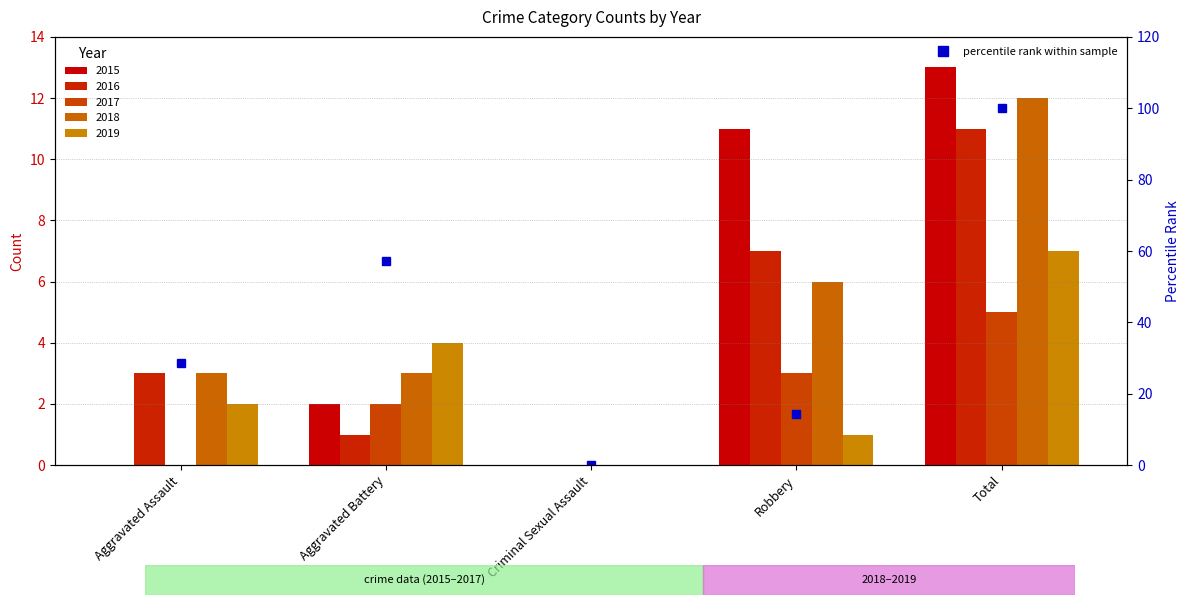

Reading right to left, extract all data points from this chart.

Total=100.0	Robbery=14.3	Criminal Sexual Assault=0.0	Aggravated Battery=57.1	Aggravated Assault=28.6